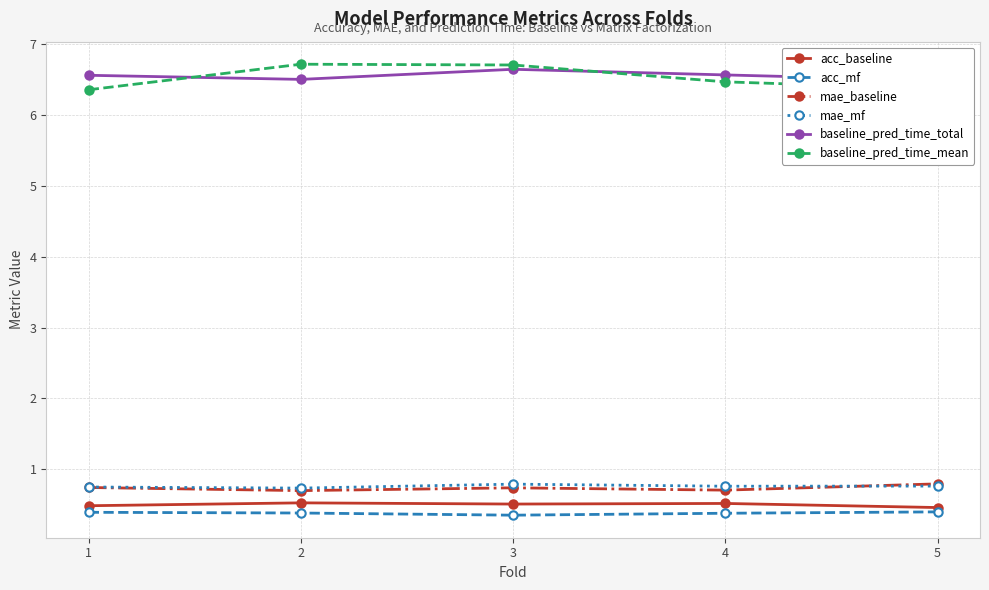

List the series in order of their peak value, lowest first.

acc_mf, acc_baseline, mae_mf, mae_baseline, baseline_pred_time_total, baseline_pred_time_mean